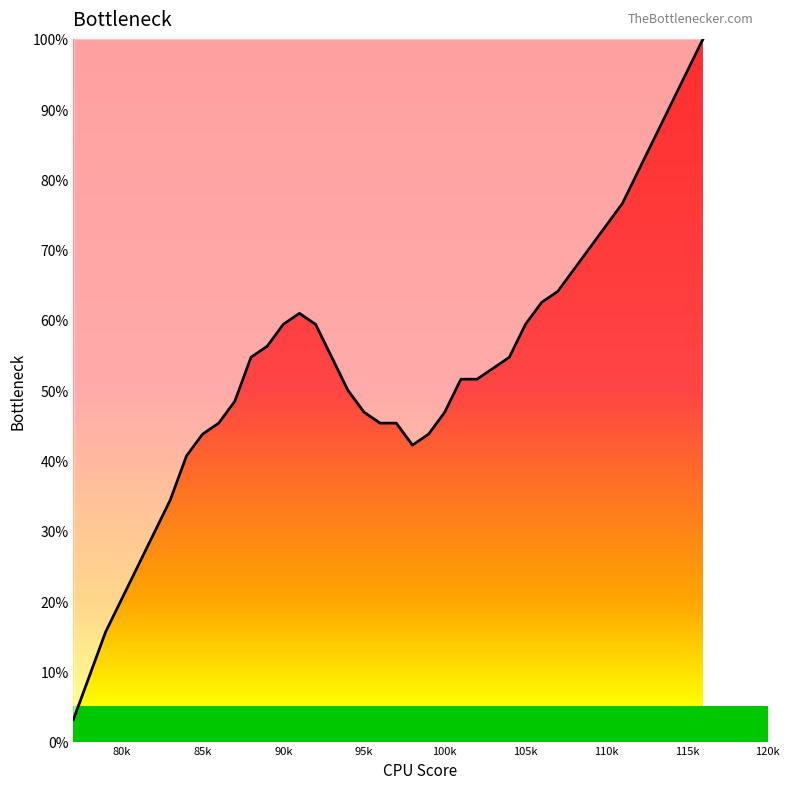

What is the smallest value displayed?

3.1